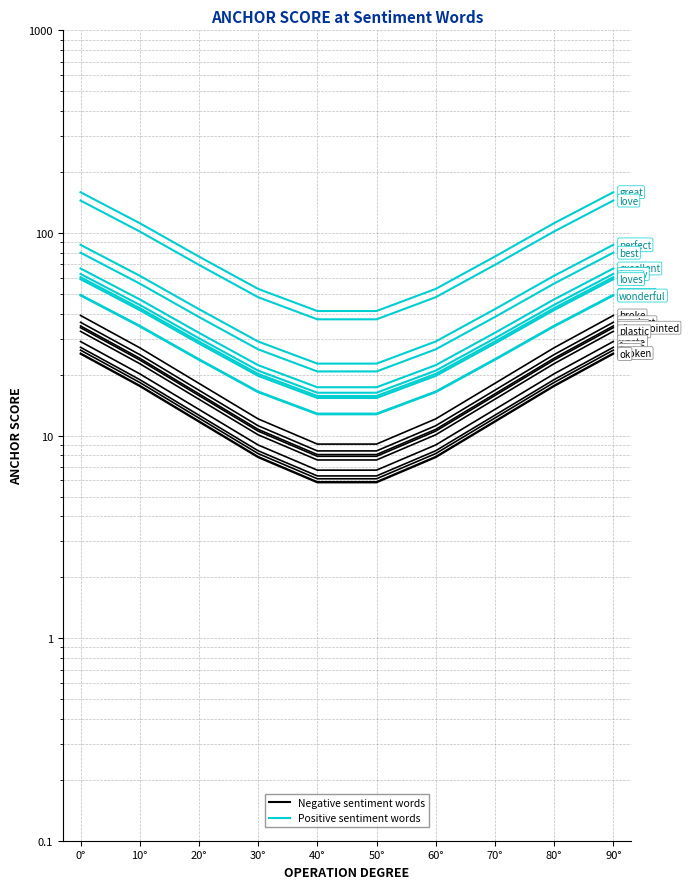

What is the label of the 5th point from the left?

40°